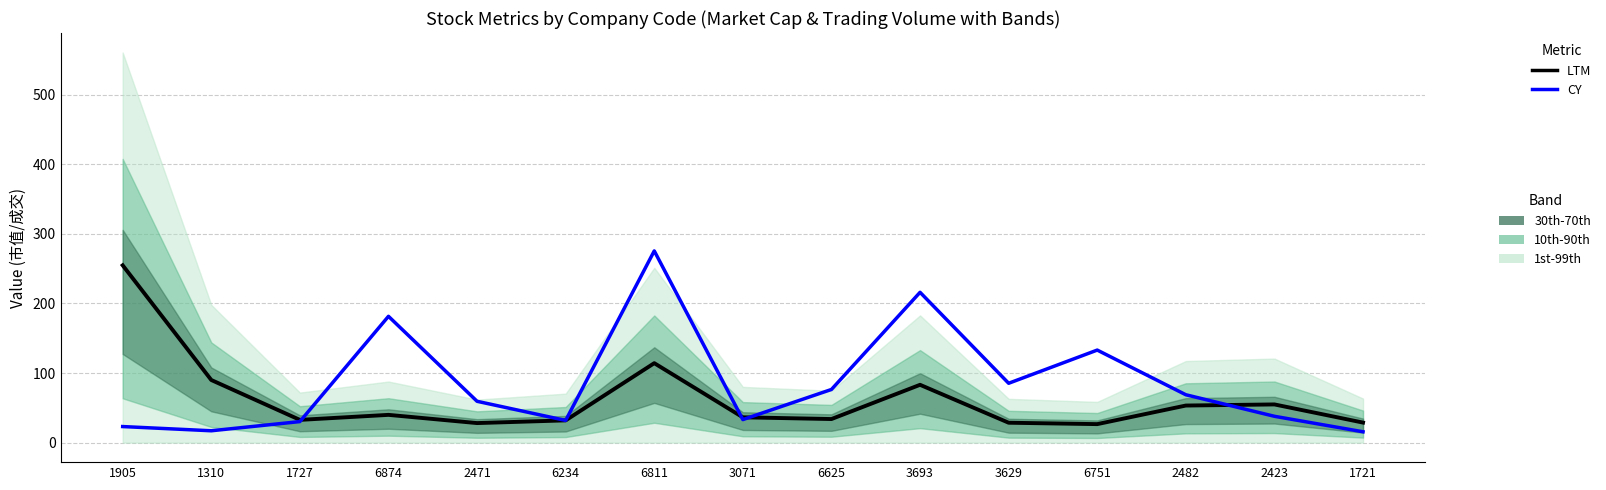

At which category is the sum across all series the highest?

6811